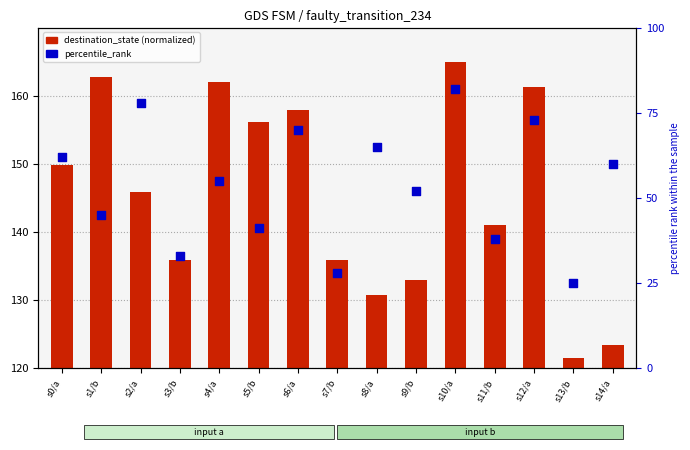

At which category is the sum across all series the highest?

s10/a